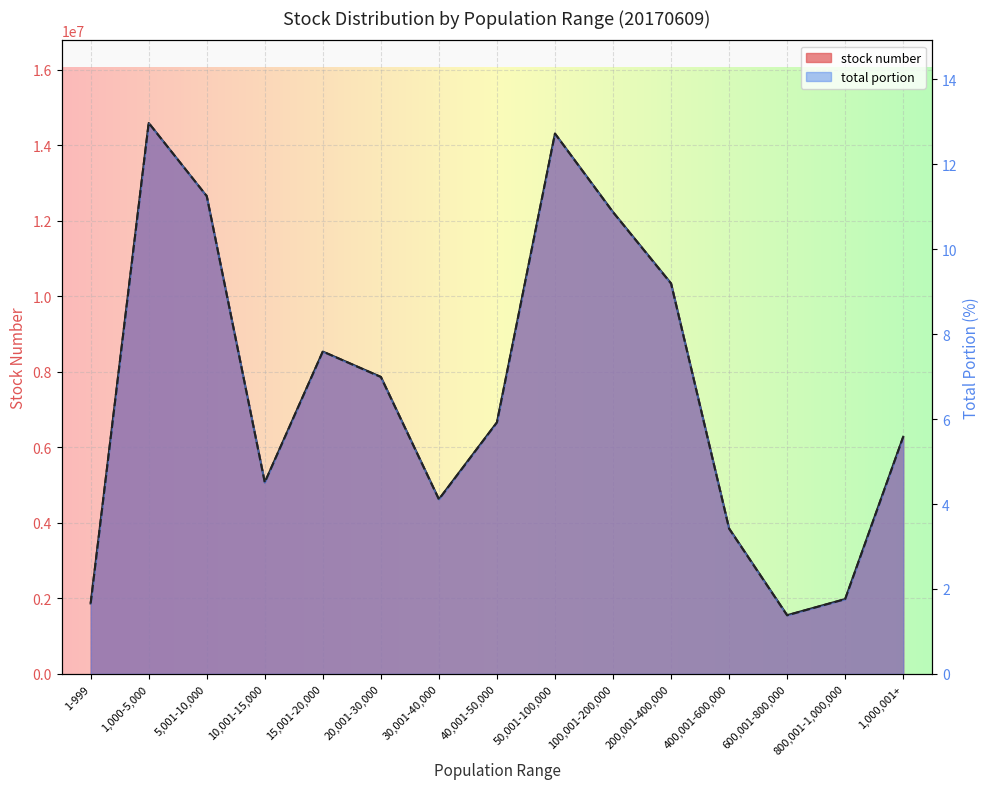

Reading left to right, extract all data points from this chart.

stock number: 1-999=1866178.0	1,000-5,000=14584661.0	5,001-10,000=12644336.0	10,001-15,000=5070404.0	15,001-20,000=8533962.0	20,001-30,000=7864463.0	30,001-40,000=4625493.0	40,001-50,000=6660076.0	50,001-100,000=14303080.0	100,001-200,000=12227677.0	200,001-400,000=10338591.0	400,001-600,000=3852543.0	600,001-800,000=1556000.0	800,001-1,000,000=1982395.0	1,000,001+=6277380.0
total portion: 1-999=1.7	1,000-5,000=13.0	5,001-10,000=11.2	10,001-15,000=4.5	15,001-20,000=7.6	20,001-30,000=7.0	30,001-40,000=4.1	40,001-50,000=5.9	50,001-100,000=12.7	100,001-200,000=10.9	200,001-400,000=9.2	400,001-600,000=3.4	600,001-800,000=1.4	800,001-1,000,000=1.8	1,000,001+=5.6